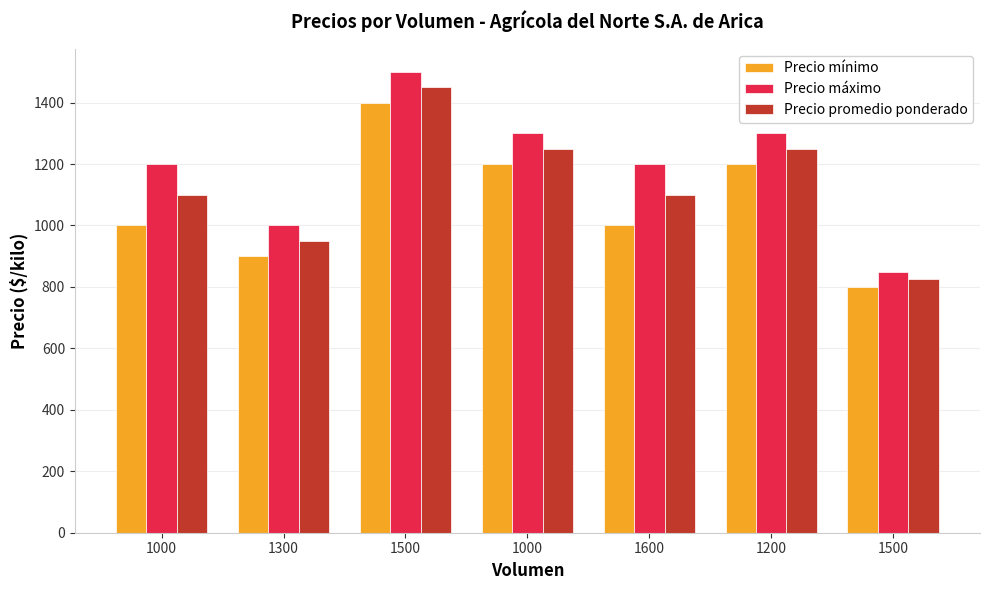

Reading left to right, what are all the values shown in this chart?

Precio mínimo: 1000=1000	1300=900	1500=1400	1000=1200	1600=1000	1200=1200	1500=800
Precio máximo: 1000=1200	1300=1000	1500=1500	1000=1300	1600=1200	1200=1300	1500=850
Precio promedio ponderado: 1000=1100	1300=950	1500=1450	1000=1250	1600=1100	1200=1250	1500=825